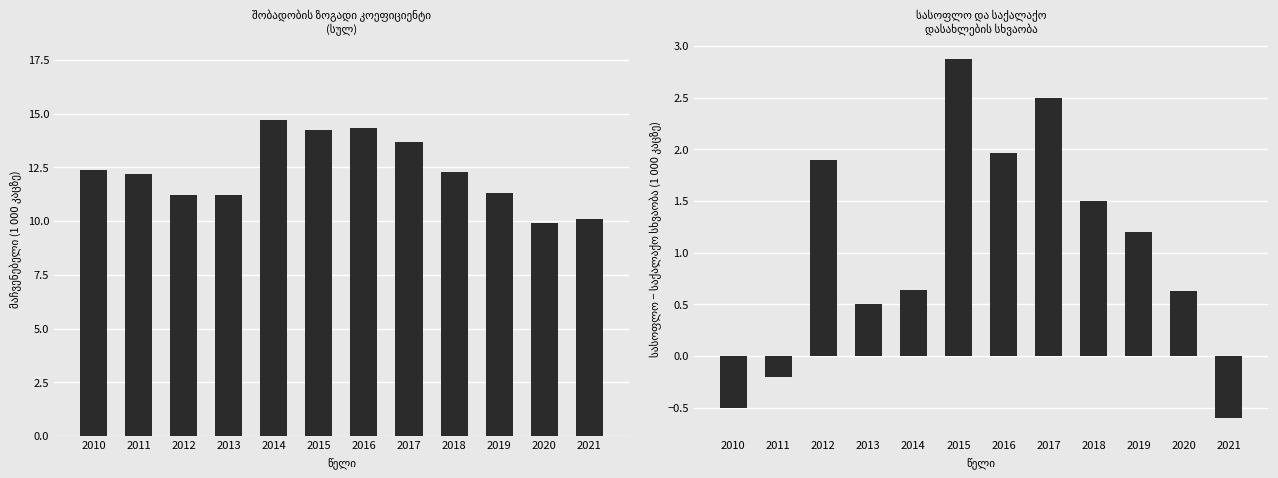

At which label does სასოფლო − საქალაქო reach its peak?

2015